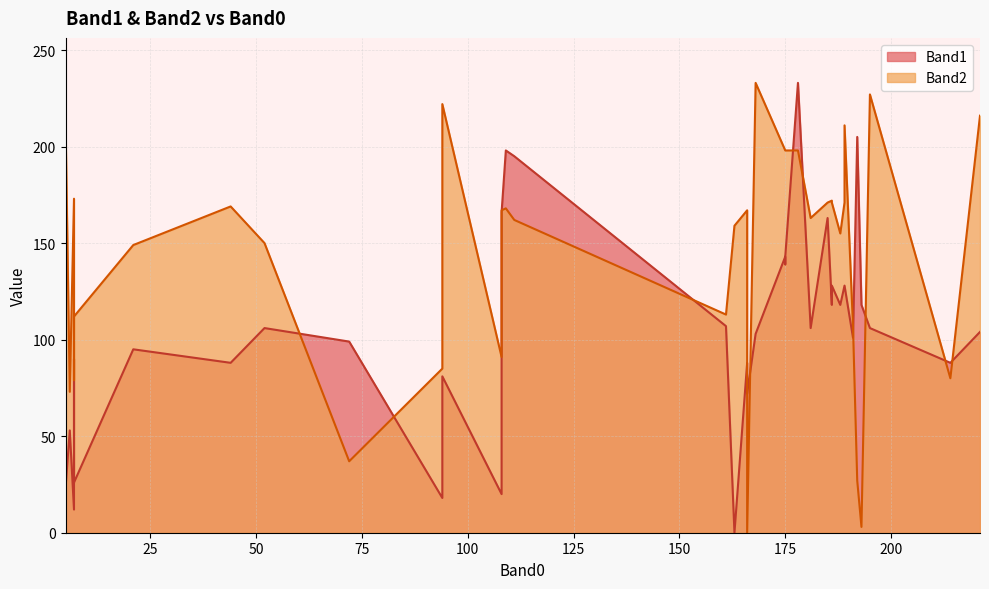

At 186, list the series in order from largest to smallest.

Band2, Band1